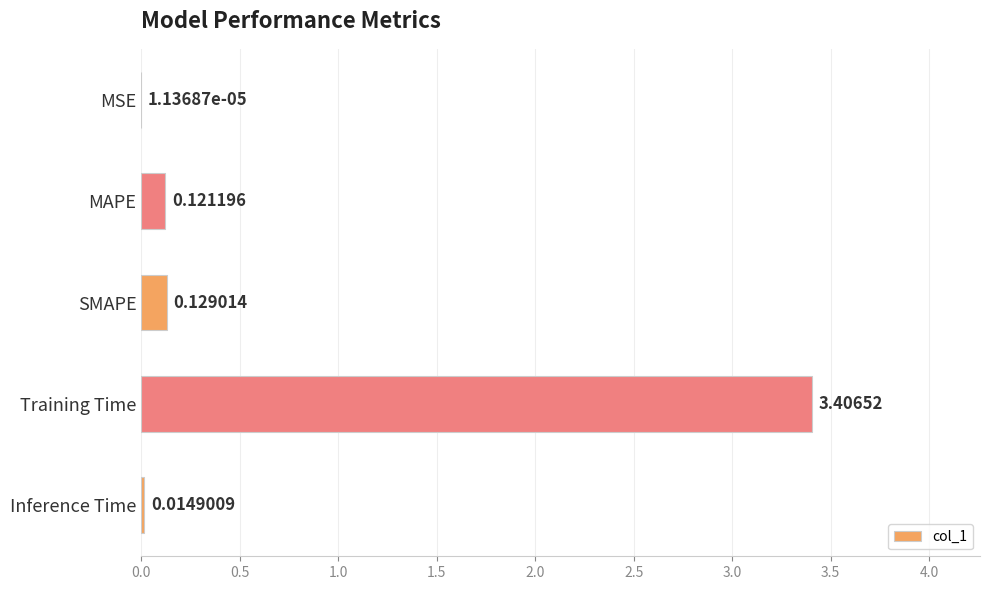

What is the change in value from MAPE to Training Time?

+3.3